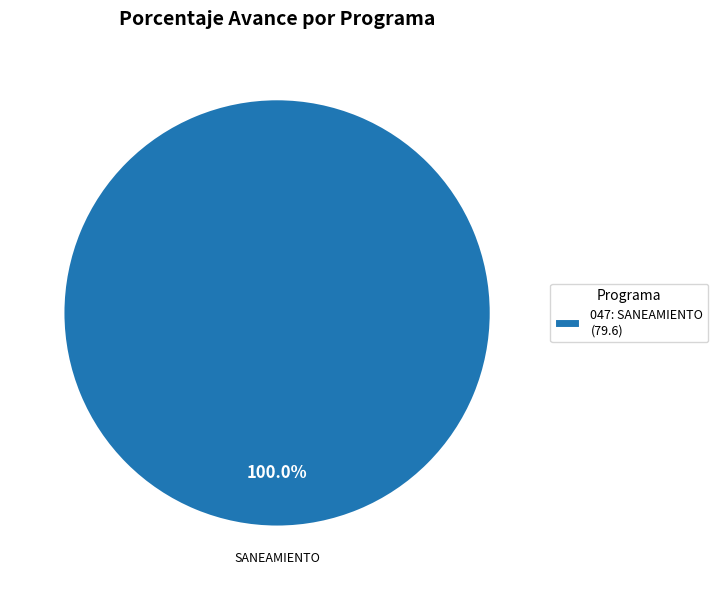

Does any single category account for the majority?

Yes